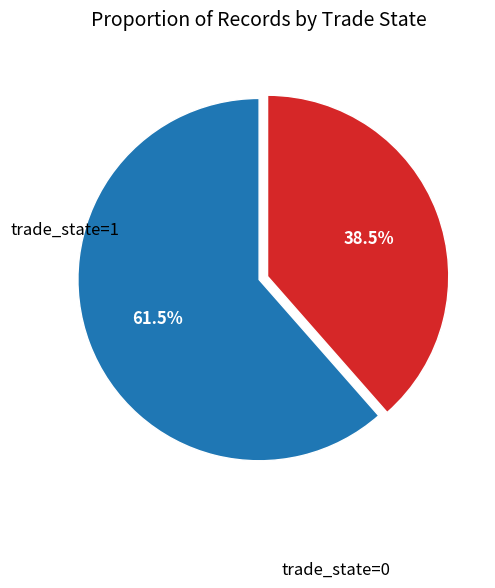

To the nearest percent, what is the average slice percentage?

50%